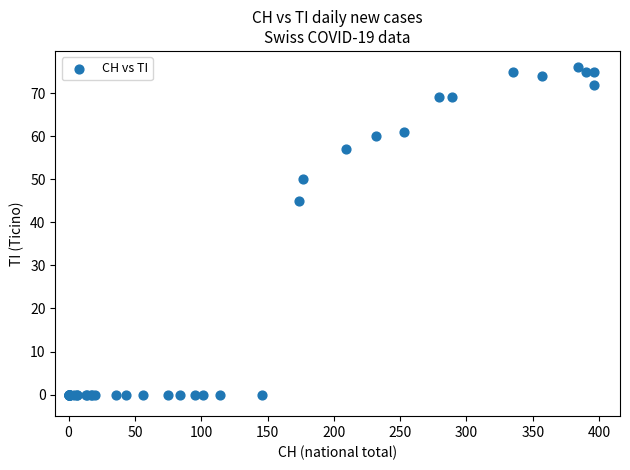

What Y value in the scatter plot is closest to 38?

45